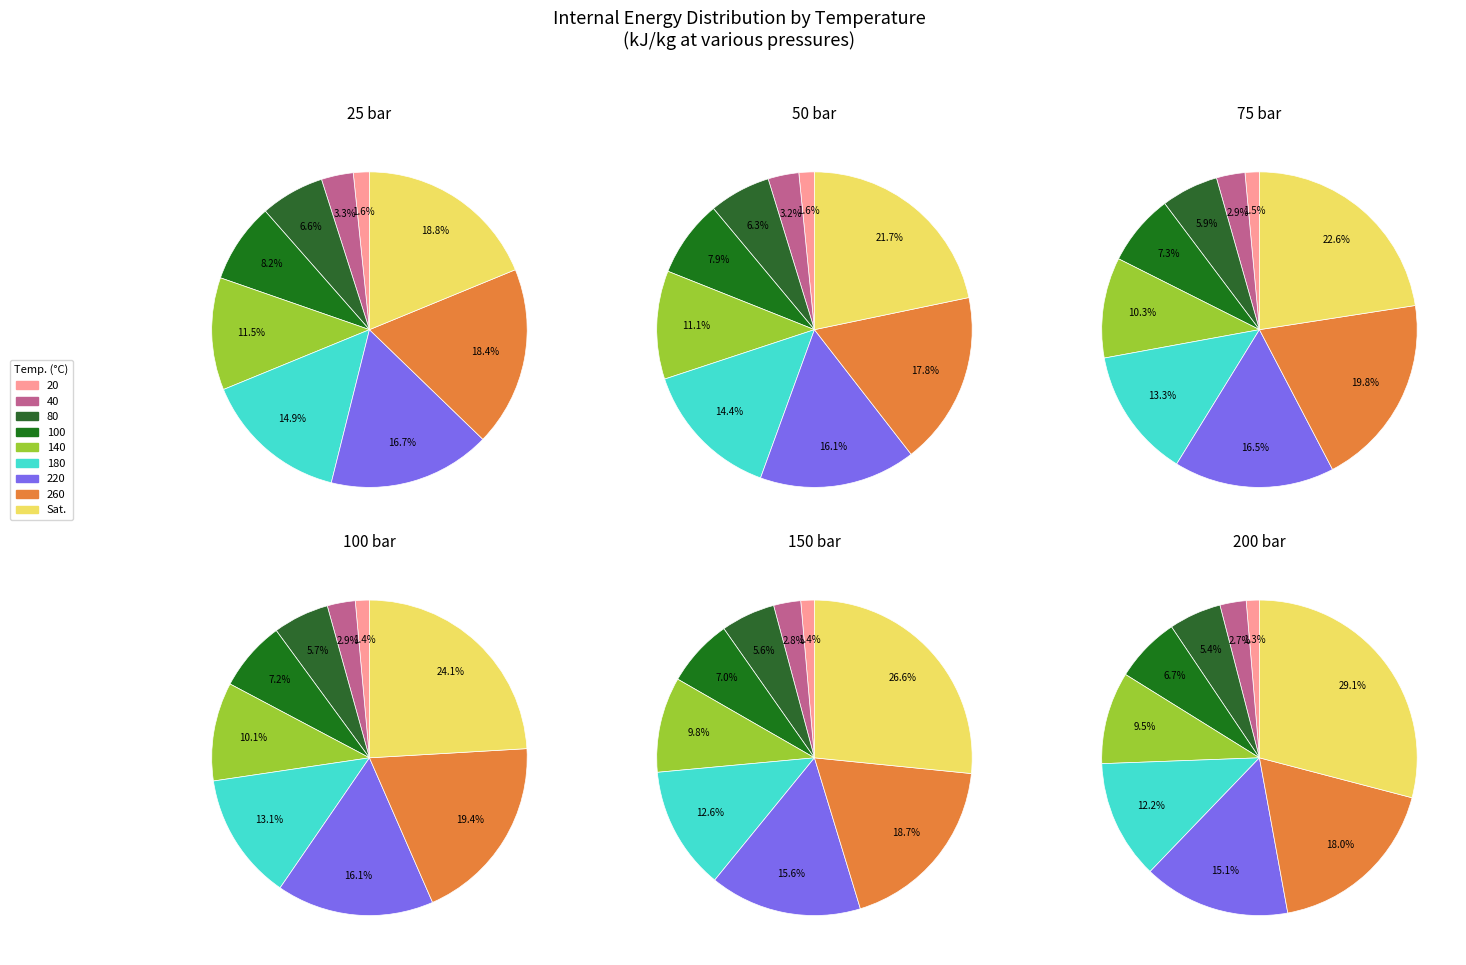

To the nearest percent, what is the difference between the 40 and 20 slice percentages?

2%